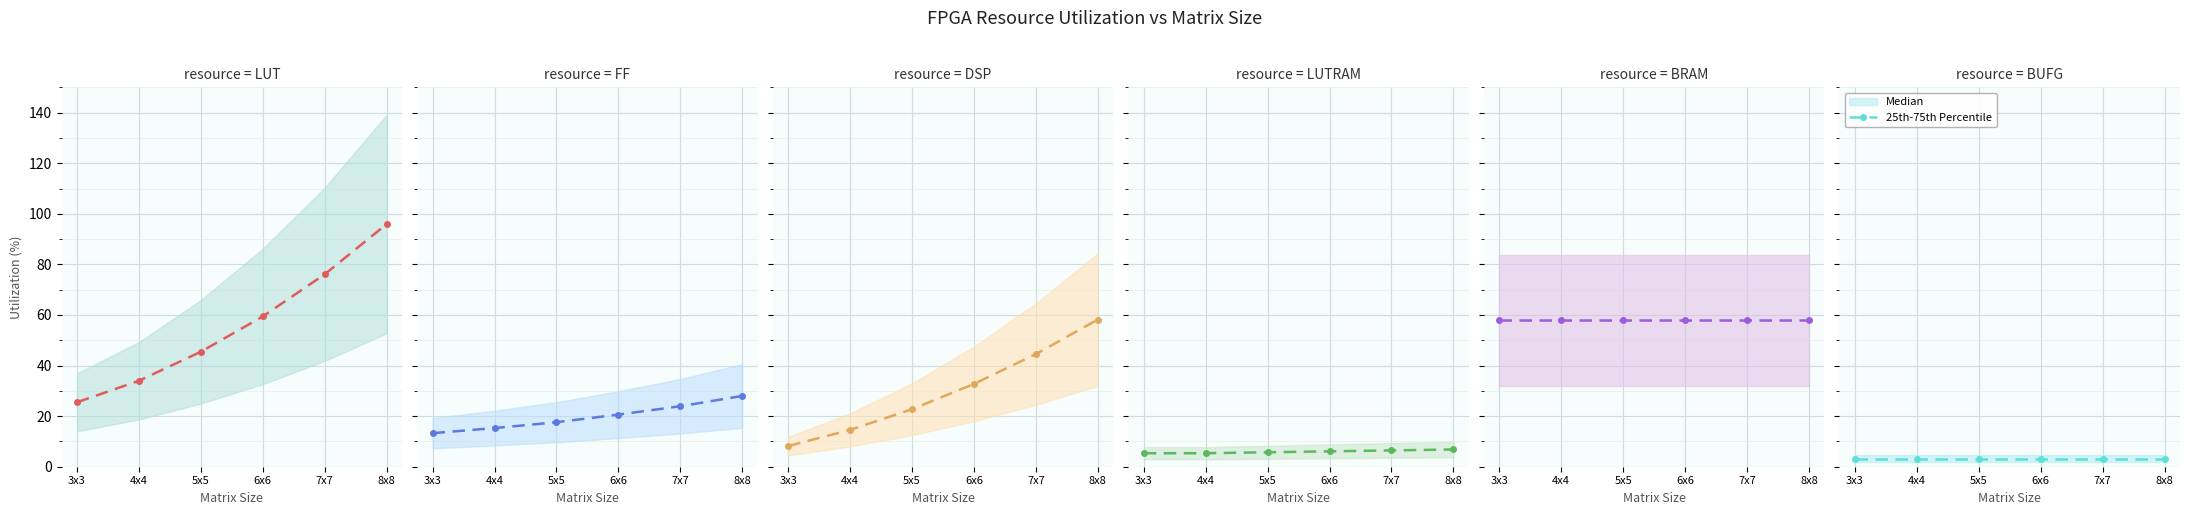

What is the difference between the DSP values at 4x4 and 8x8?

43.6